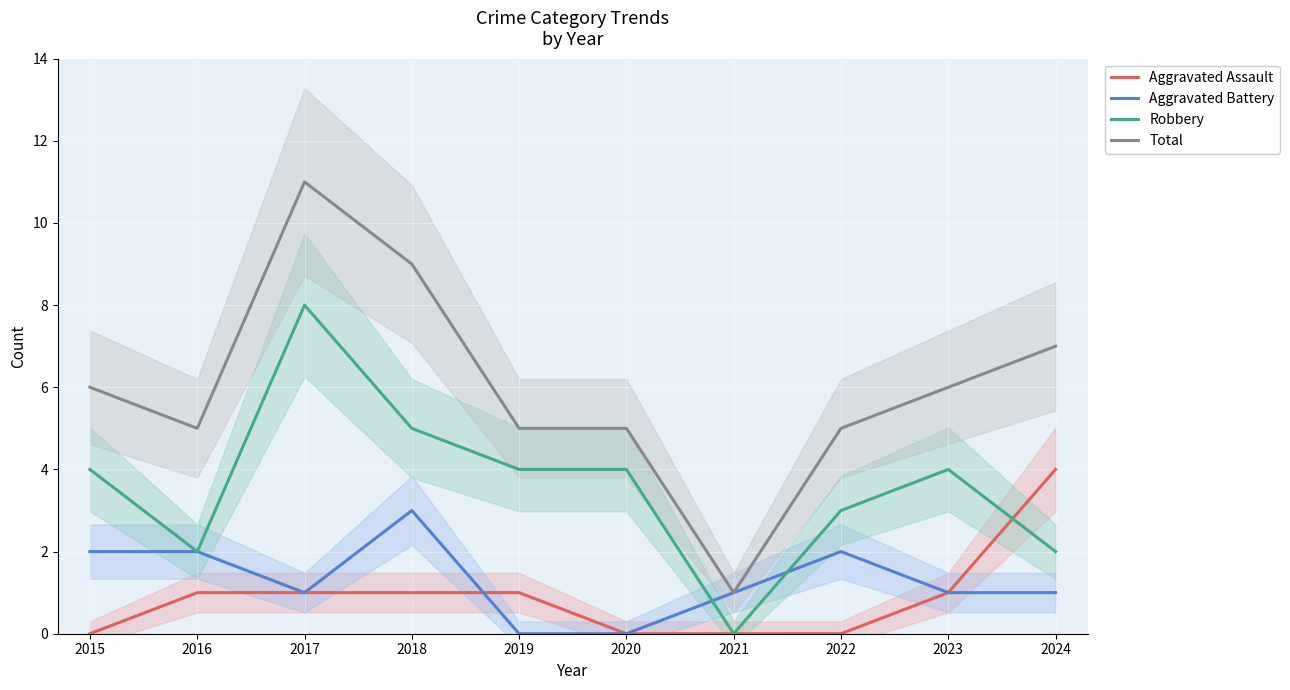

Does the chart display data point markers on the line(s)?

No